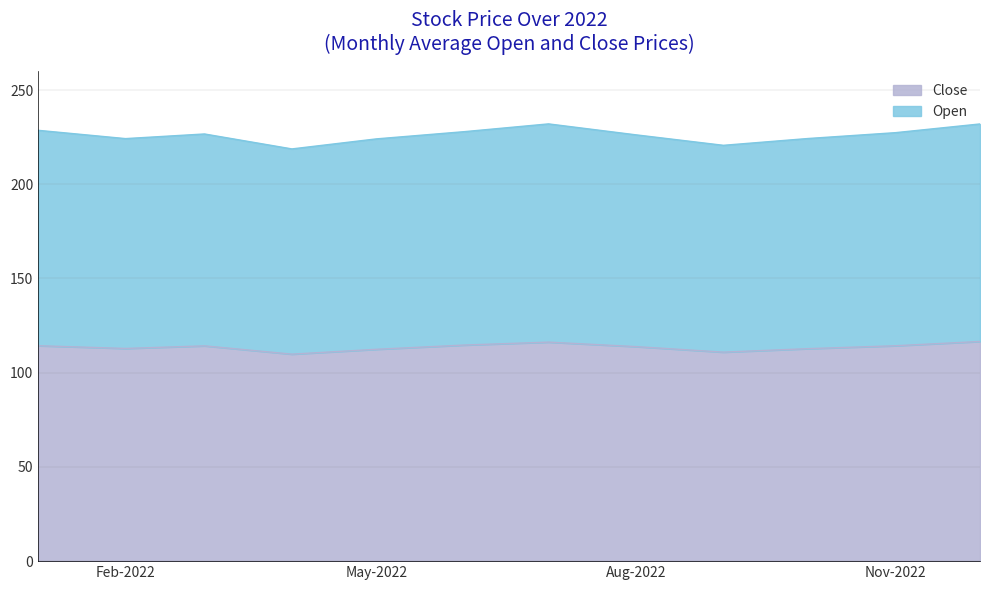

Which series has the largest range (max minus min)?

Open